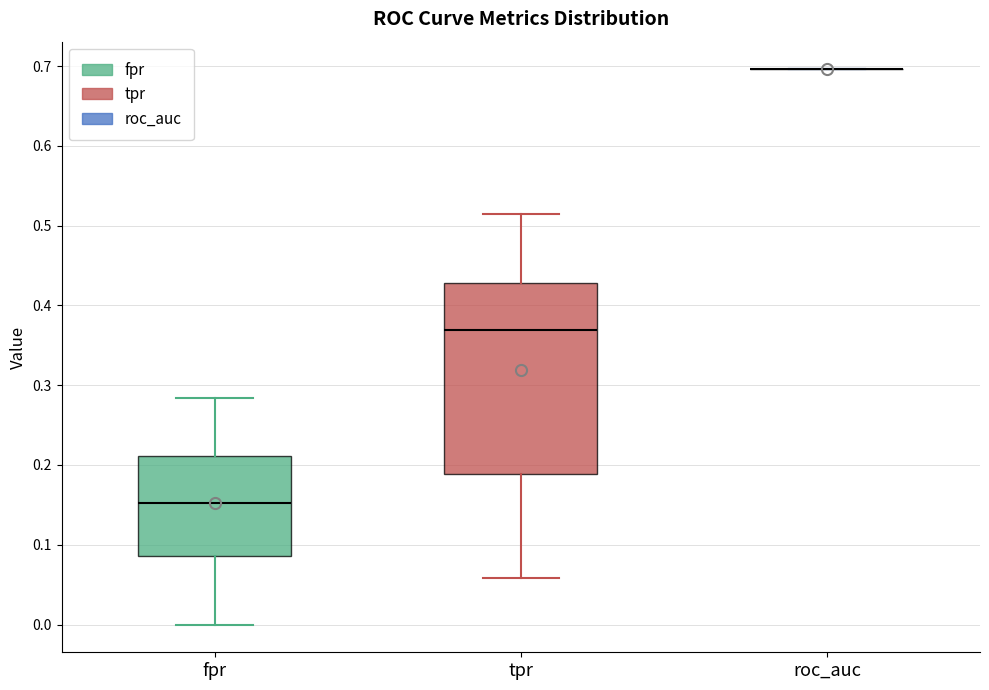

Where is the upper edge of the box for fpr on the y-axis? The values are not printed on the chart, so give them approximately, as read against the axis.

0.21